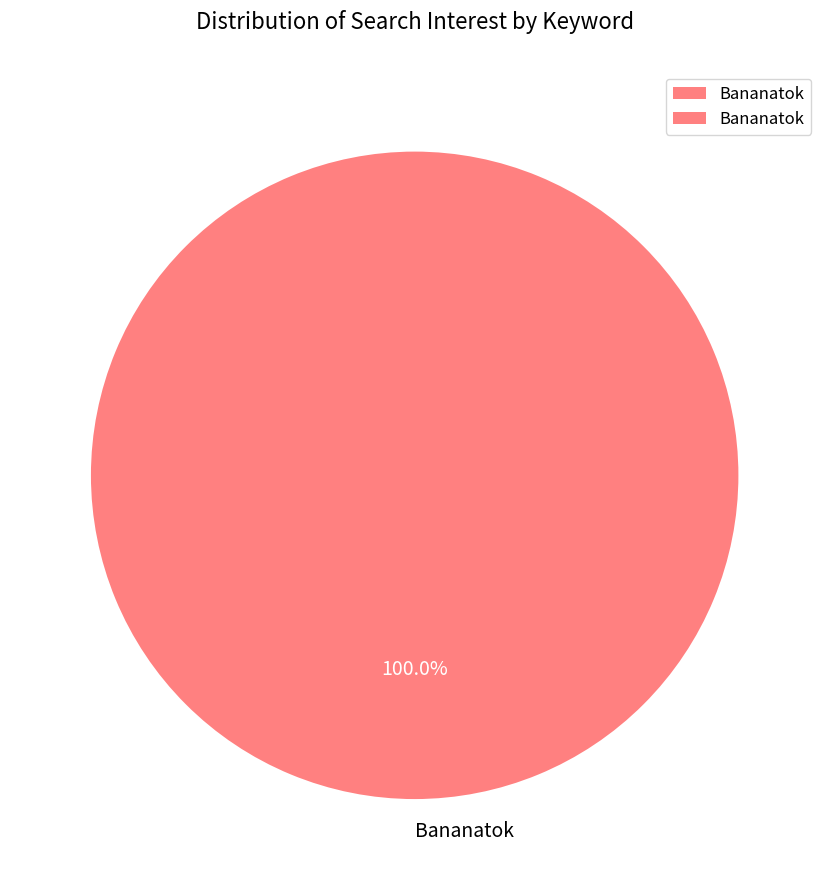

Rank the categories by value from lowest to highest.

Bananatok